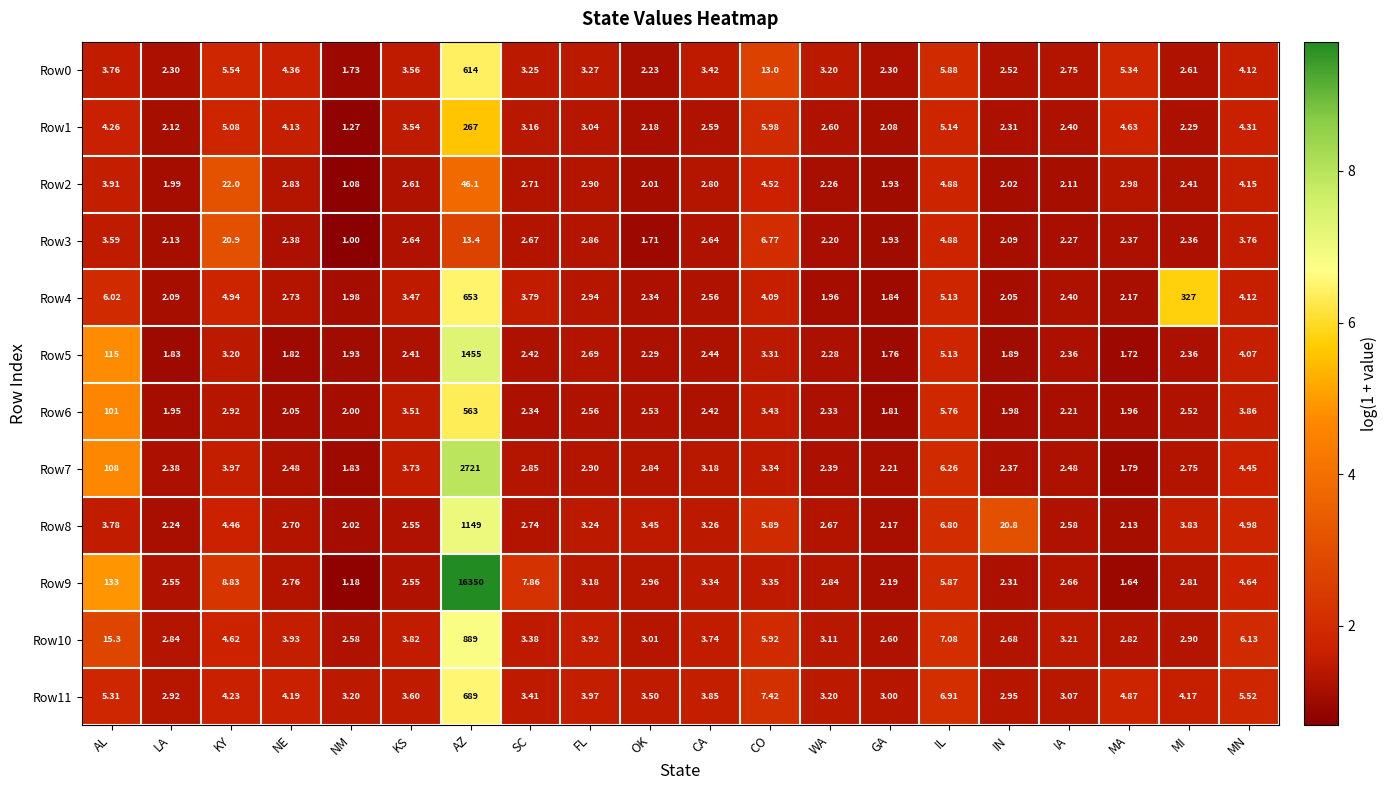

Where is Row0 nearest to the value 307?

CO